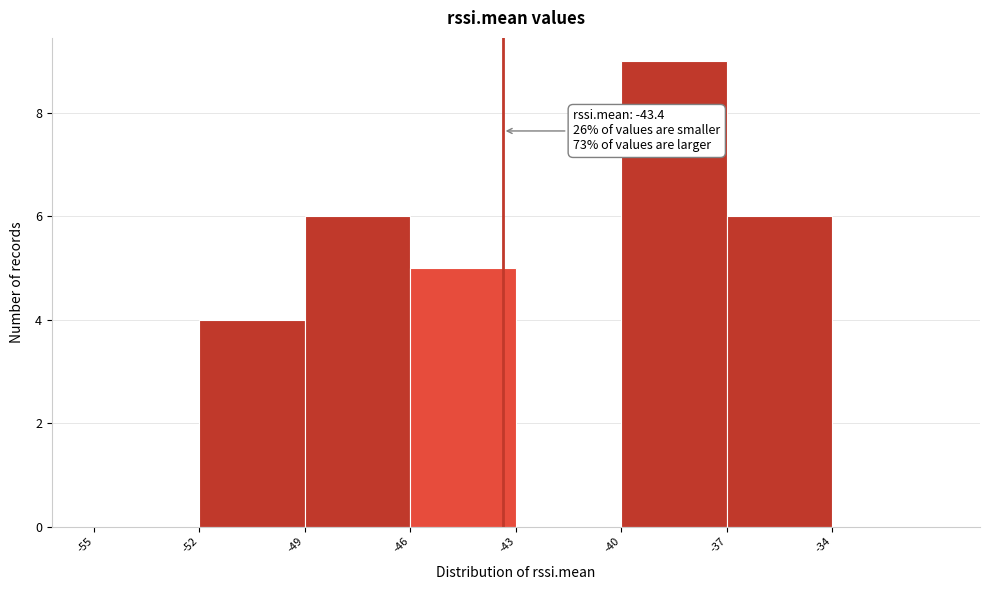

Which range on the x-axis has the tallest bar?

-40 to -37